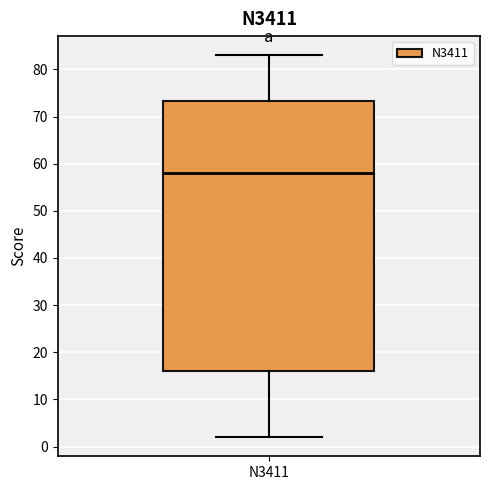

Read this box plot against the y-axis: the position of the median line, the range covered by the box, and the ends of both whiskers. The values are not printed on the chart, so give them approximately, as read against the axis.

median 58, box 16 to 73, whiskers 2 to 83